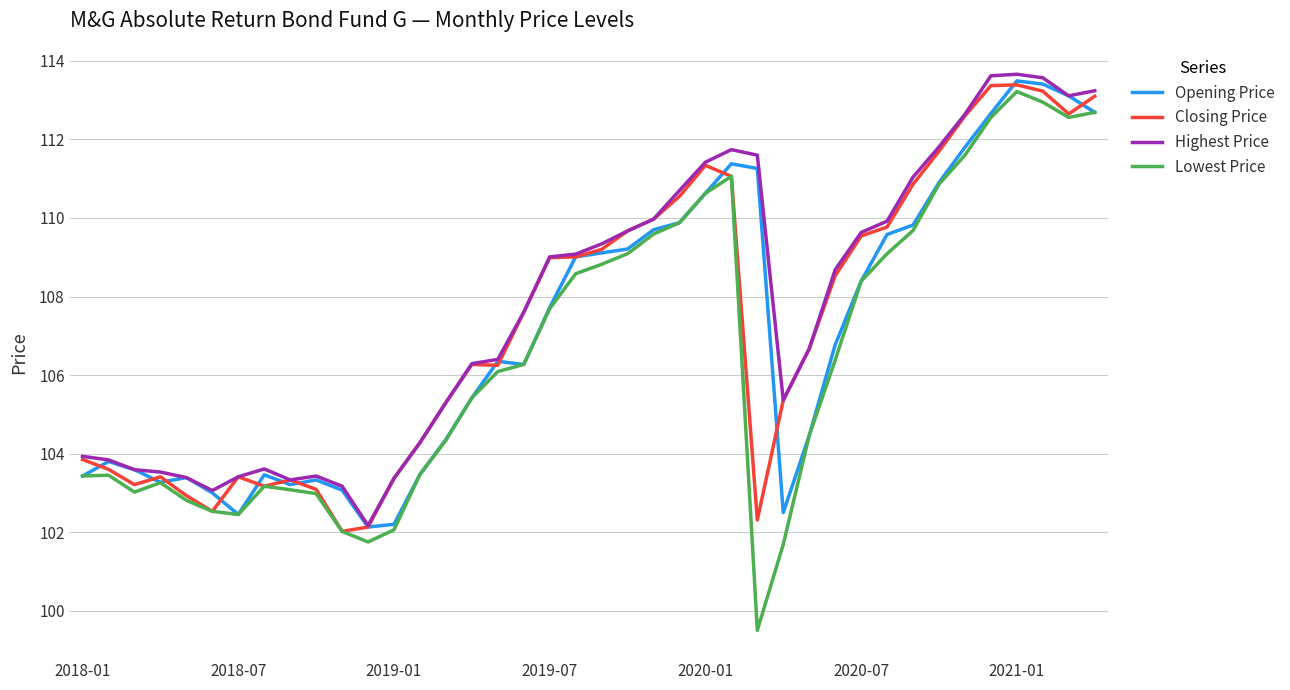

Does the chart display data point markers on the line(s)?

No